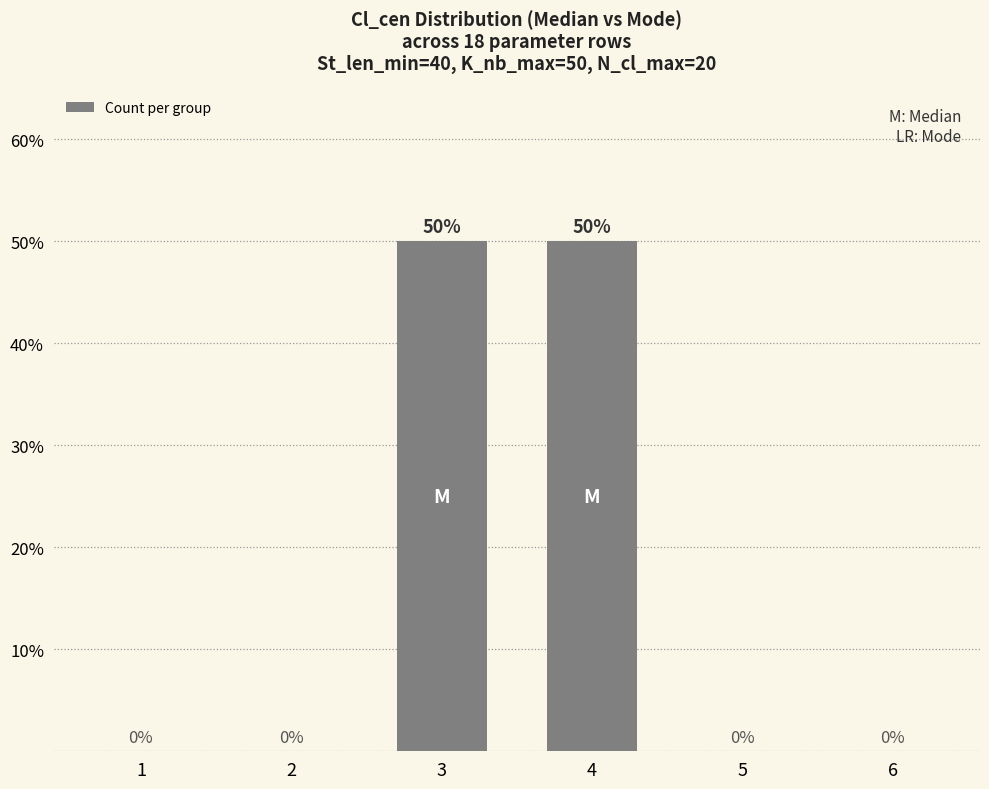

What is the average value?

17